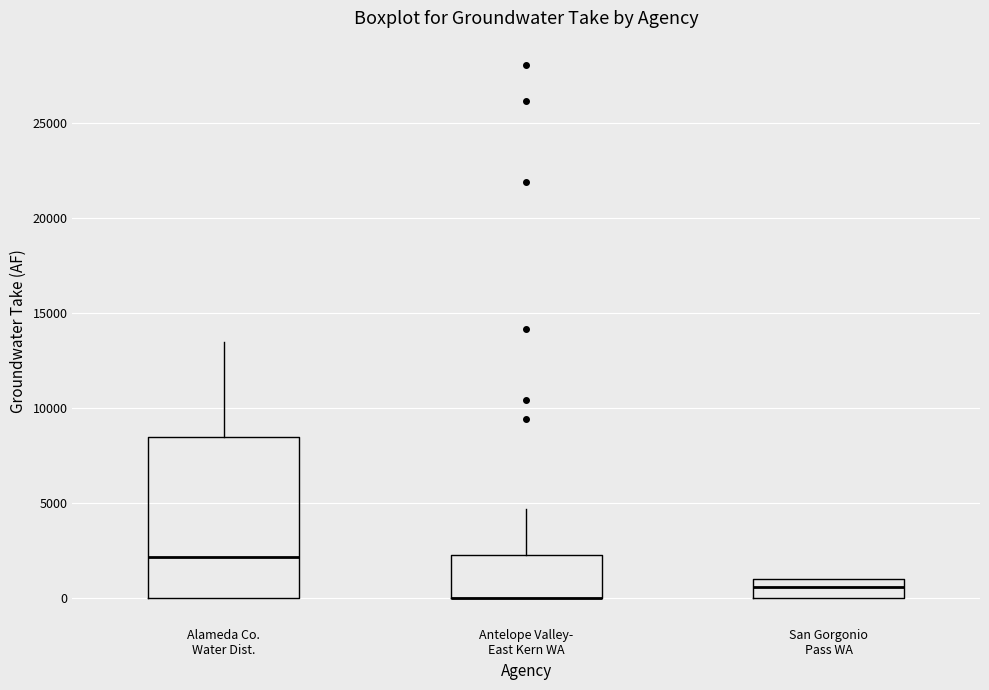

Which box is the tallest, from its lower edge to its upper edge?

Alameda Co. Water Dist.